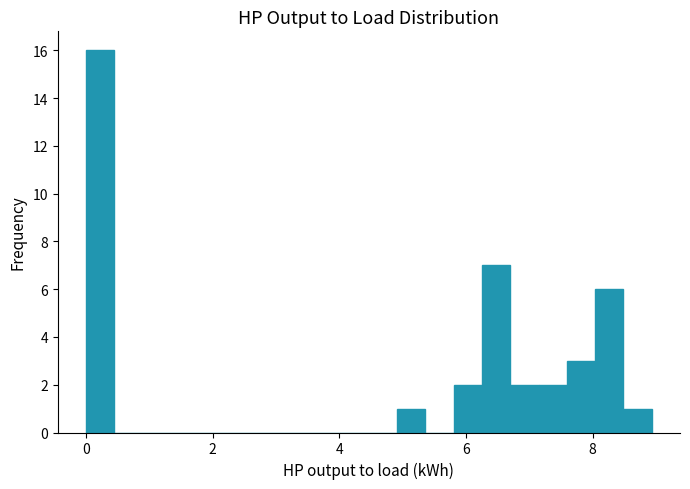

Read against the x-axis, roughly where is the centre of the tallest bar?

0.2